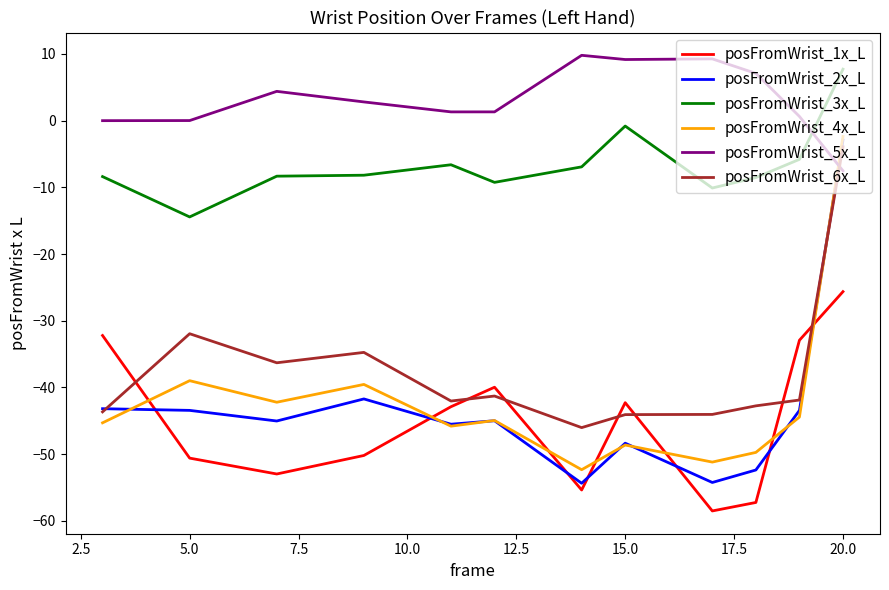

Which series ends up on top after the final intersection of posFromWrist_2x_L and posFromWrist_1x_L?

posFromWrist_2x_L